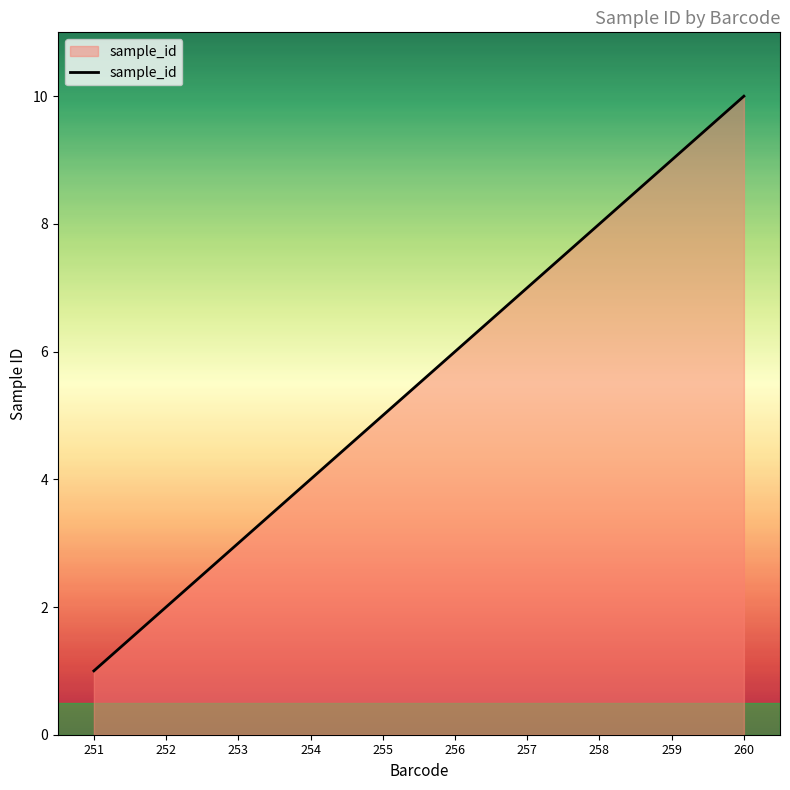

Rank the categories by value from highest to lowest.

260, 259, 258, 257, 256, 255, 254, 253, 252, 251